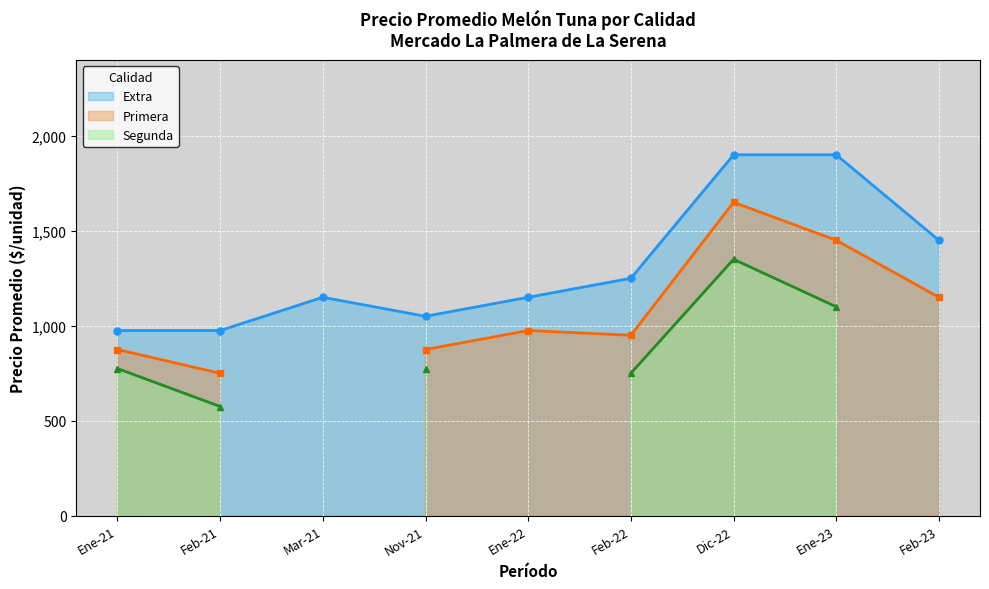

The value of Extra at Nov-21 is 397. True or false?

False